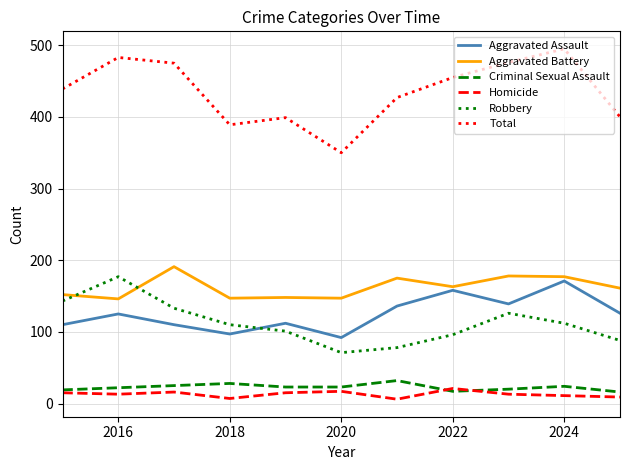

What is the maximum value shown in the chart?

495